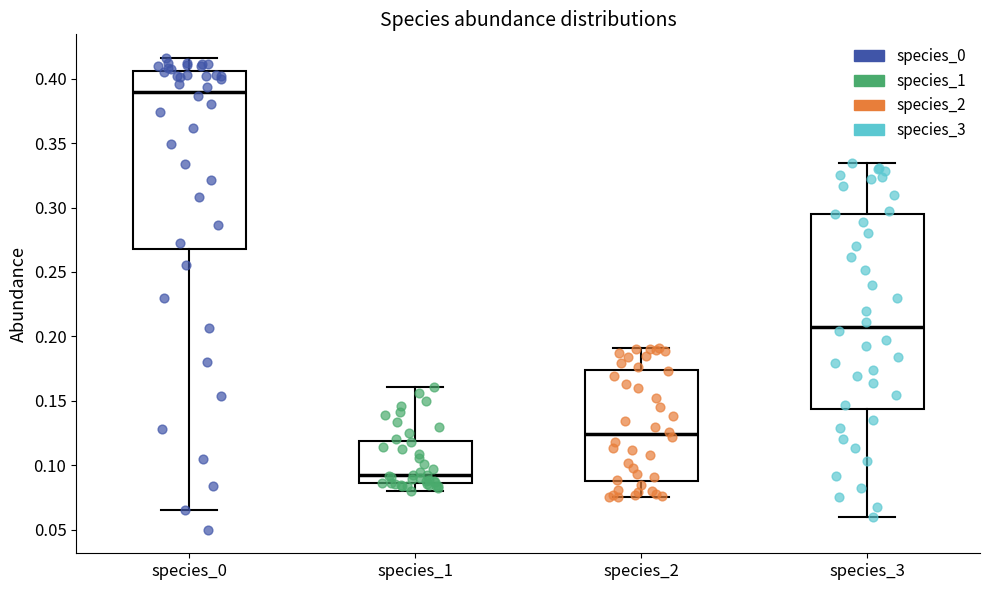

Reading left to right, read every box against the y-axis: the position of its median line, the range the box covers, and the ends of its whiskers. The values are not printed on the chart, so give them approximately, as read against the axis.

species_0: median 0.390, box 0.270 to 0.405, whiskers 0.065 to 0.415
species_1: median 0.090, box 0.085 to 0.120, whiskers 0.080 to 0.160
species_2: median 0.125, box 0.090 to 0.175, whiskers 0.075 to 0.190
species_3: median 0.210, box 0.145 to 0.295, whiskers 0.060 to 0.335